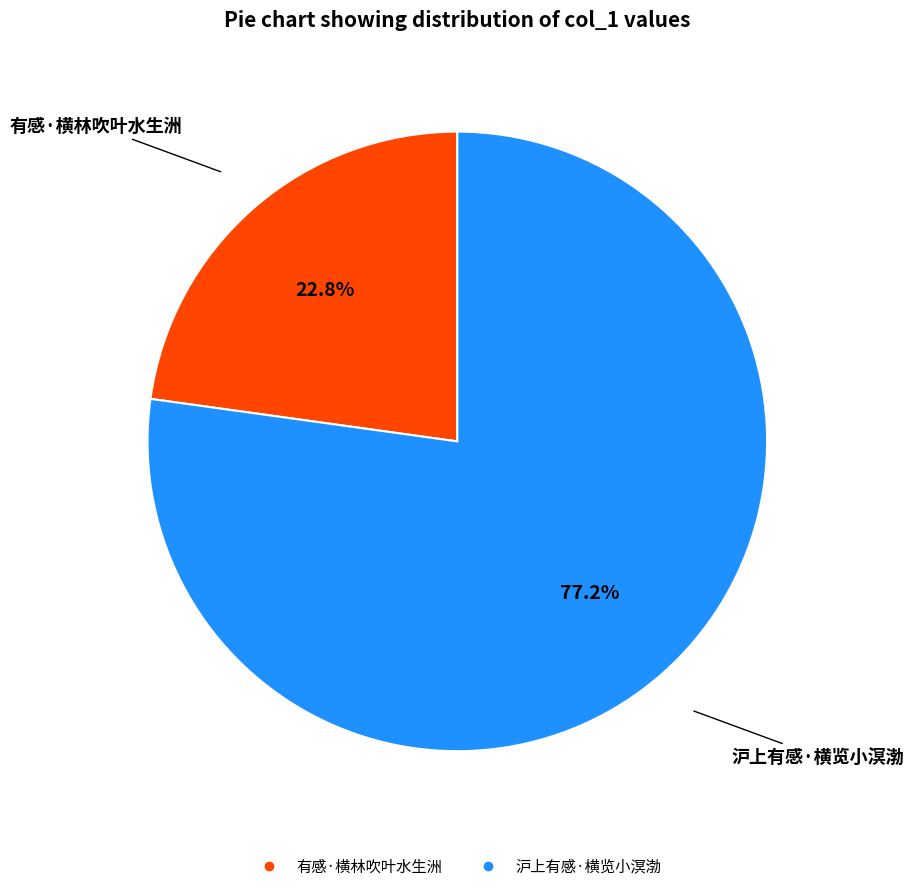

Rank the categories by value from lowest to highest.

有感·横林吹叶水生洲, 沪上有感·横览小溟渤